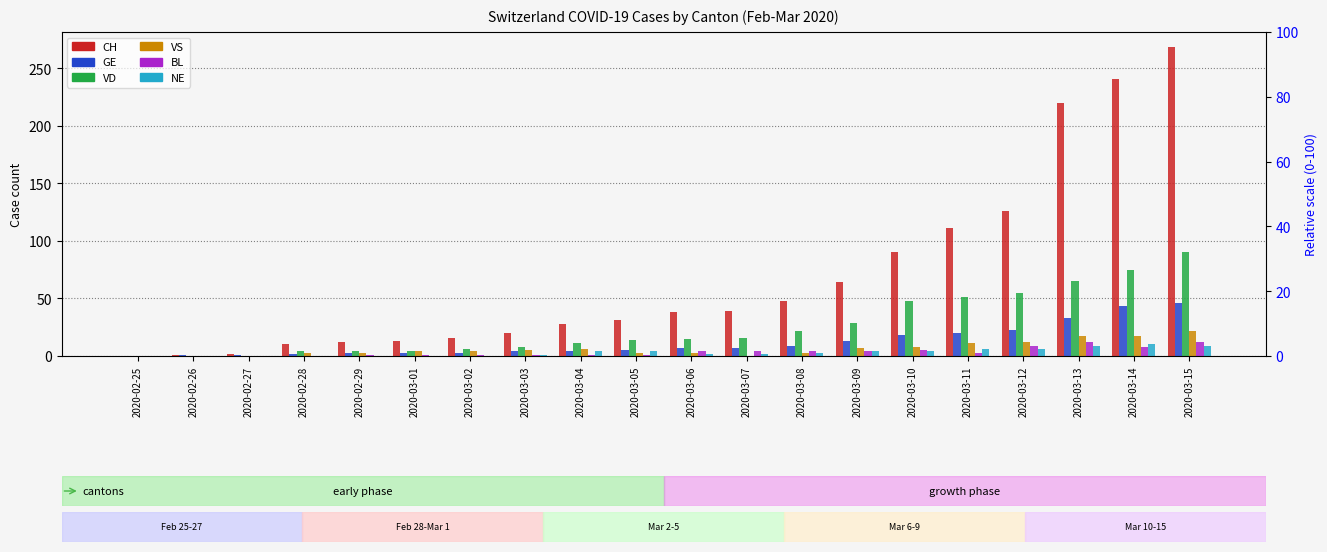

Between 2020-03-15 and 2020-03-08, which is larger?

2020-03-15